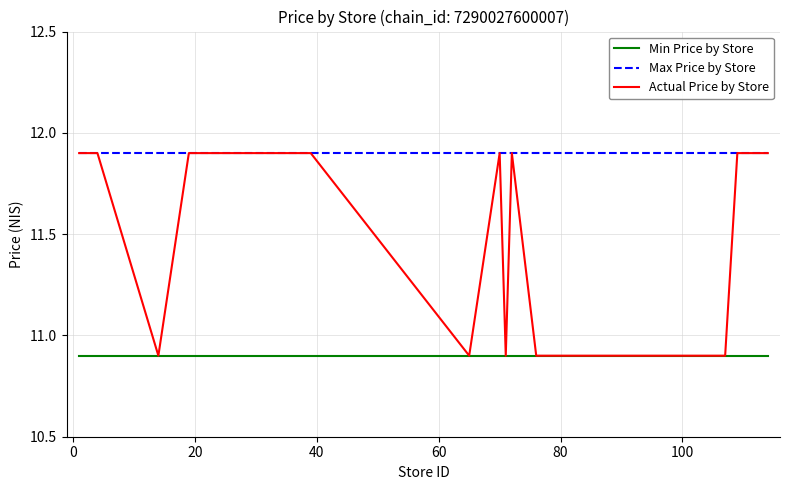

What is the minimum value for Min Price by Store?

10.9